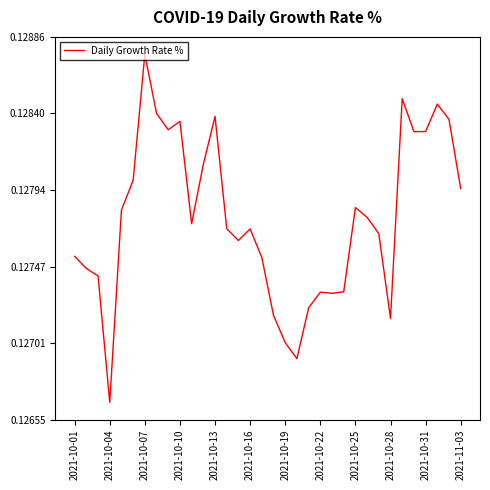

Where is the first local minimum?

2021-10-04